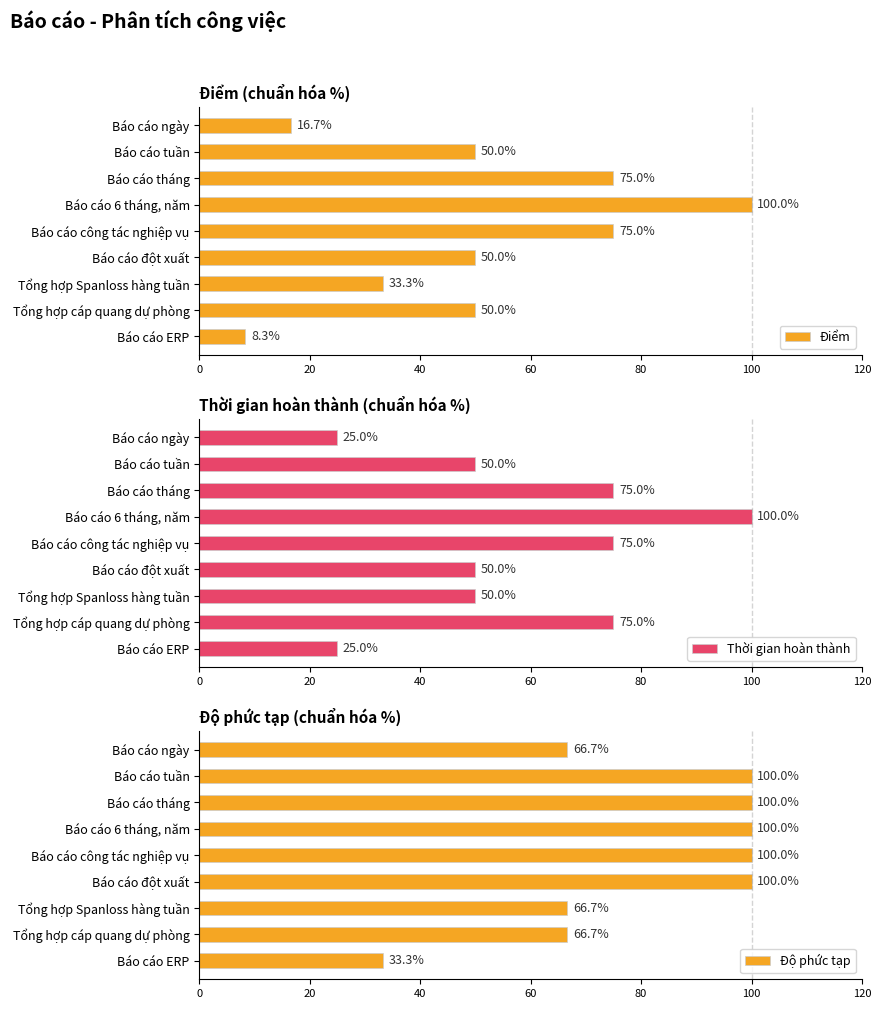

At which label does Điểm reach its peak?

Báo cáo 6 tháng, năm